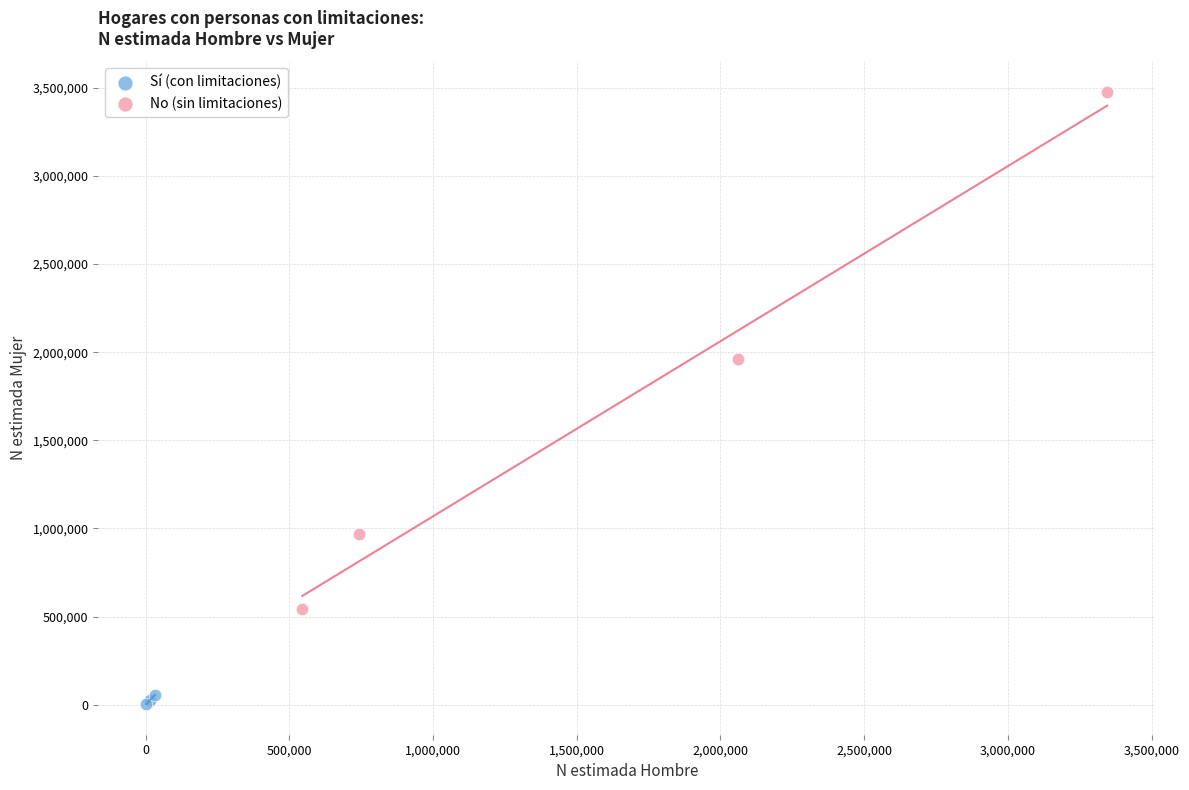

Which series contains the lowest Y value?

Sí (con limitaciones)